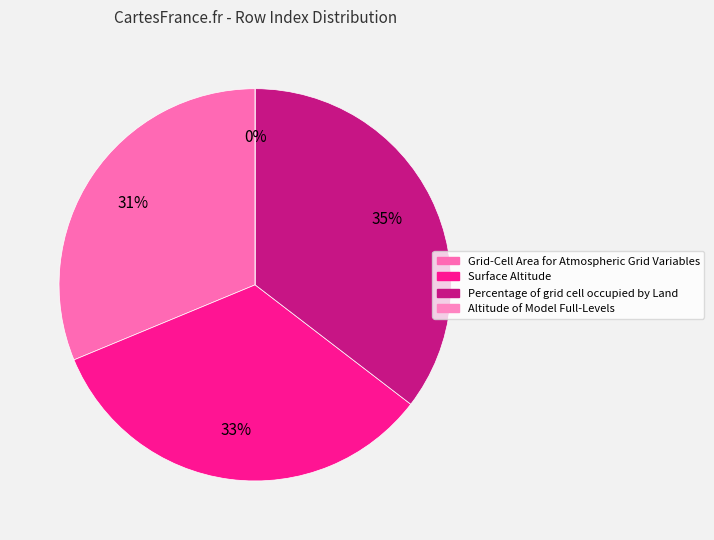

What is the largest slice in the pie chart?

Percentage of grid cell occupied by Land